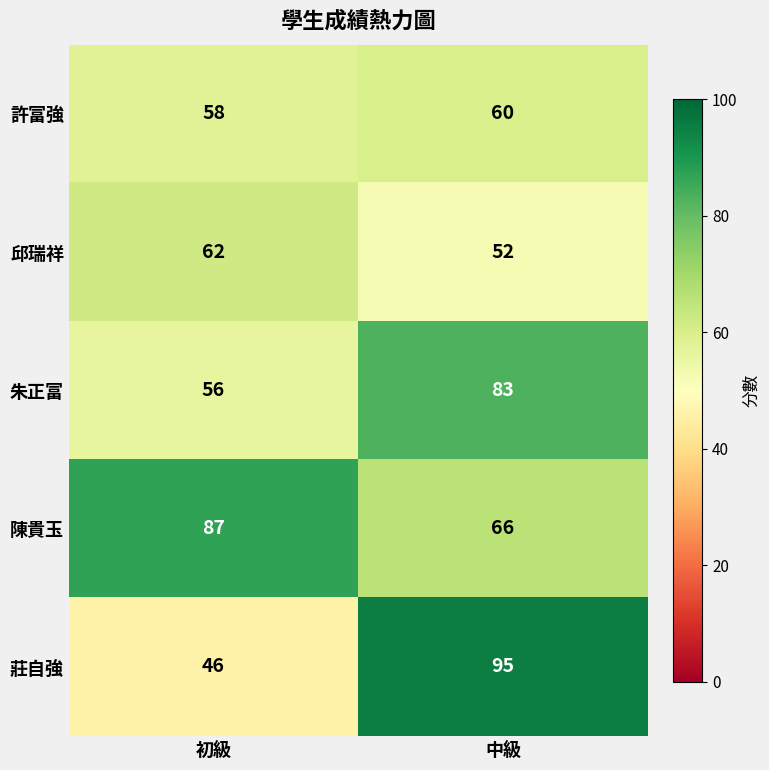

What is the approximate value of 許富強 at 初級?

58